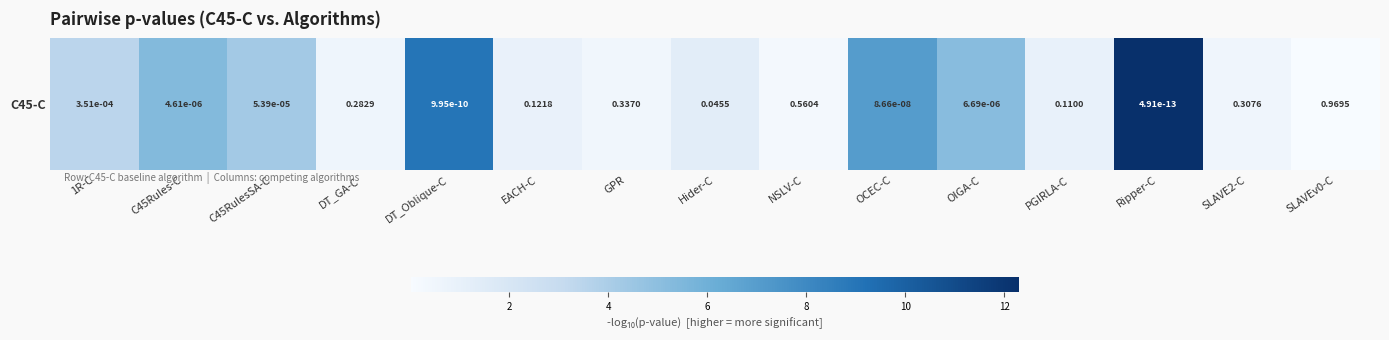

How many data points does each series have?

15